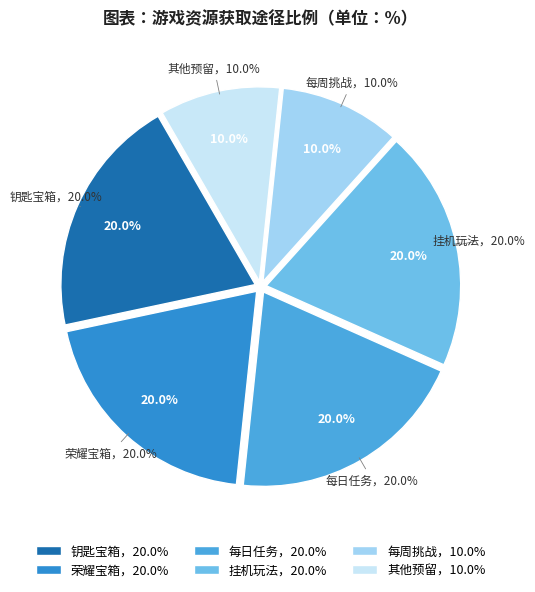

Is it true that 每日任务 is 20% of the pie?

True